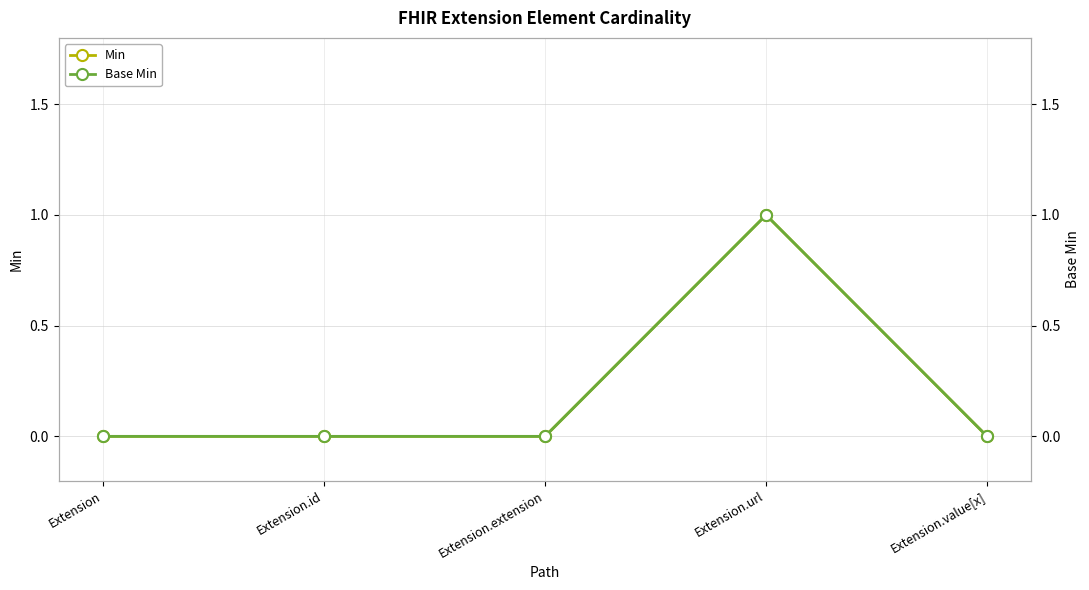

Rank the series at Extension.id from highest to lowest value.

Min, Base Min